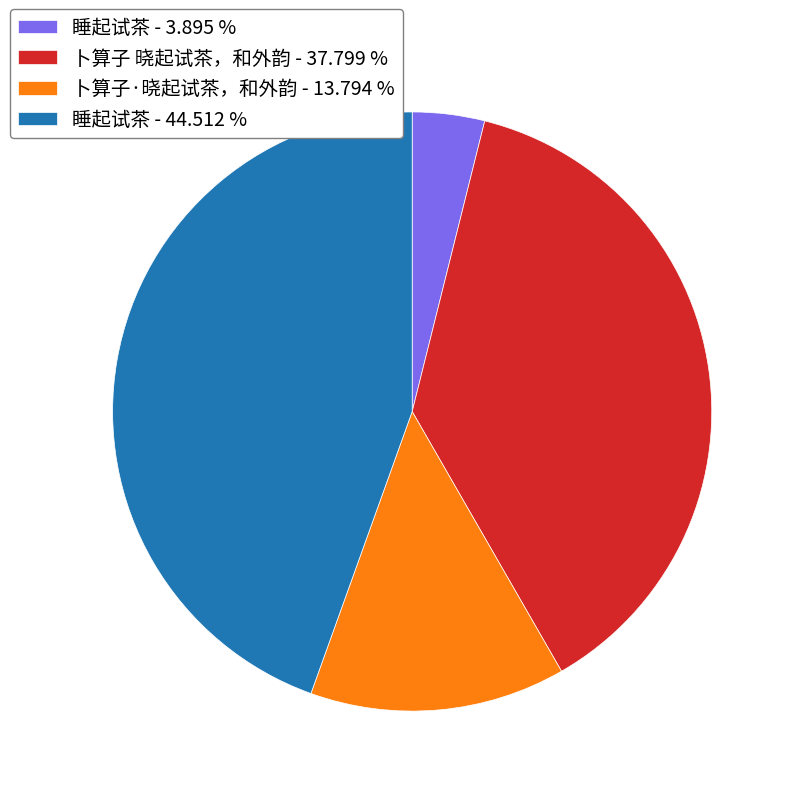

Rank the categories by value from lowest to highest.

睡起试茶 - 3.895 %, 卜算子·晓起试茶，和外韵 - 13.794 %, 卜算子 晓起试茶，和外韵 - 37.799 %, 睡起试茶 - 44.512 %